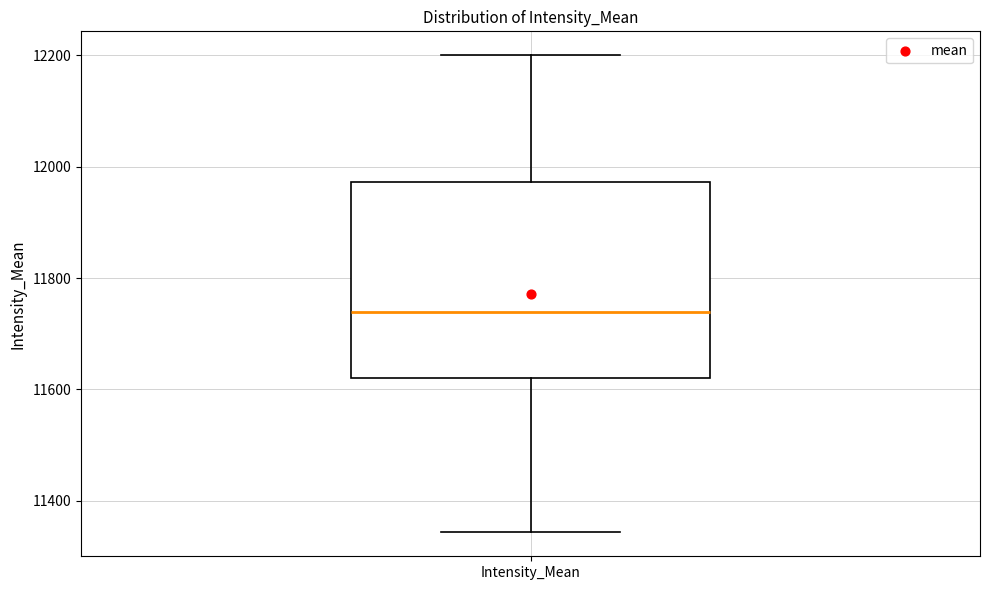

Where is the lower edge of the box for Intensity_Mean on the y-axis? The values are not printed on the chart, so give them approximately, as read against the axis.

11620